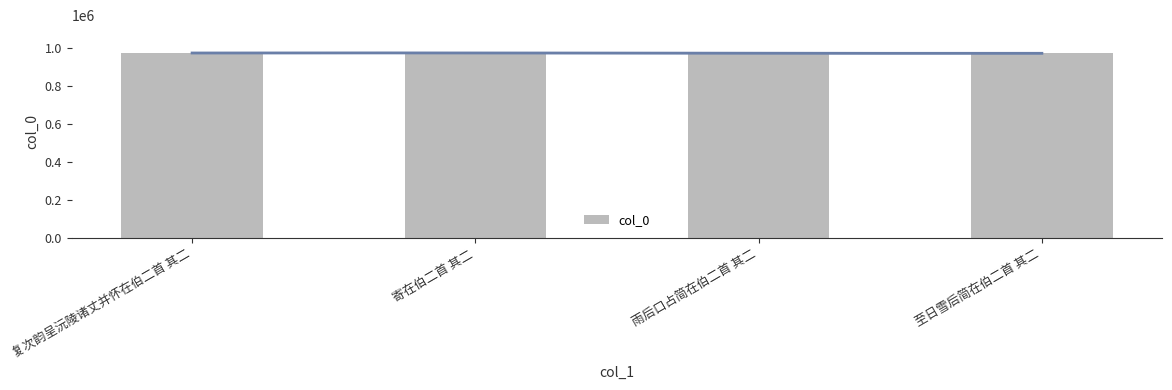

Does the chart contain stacked bars?

No